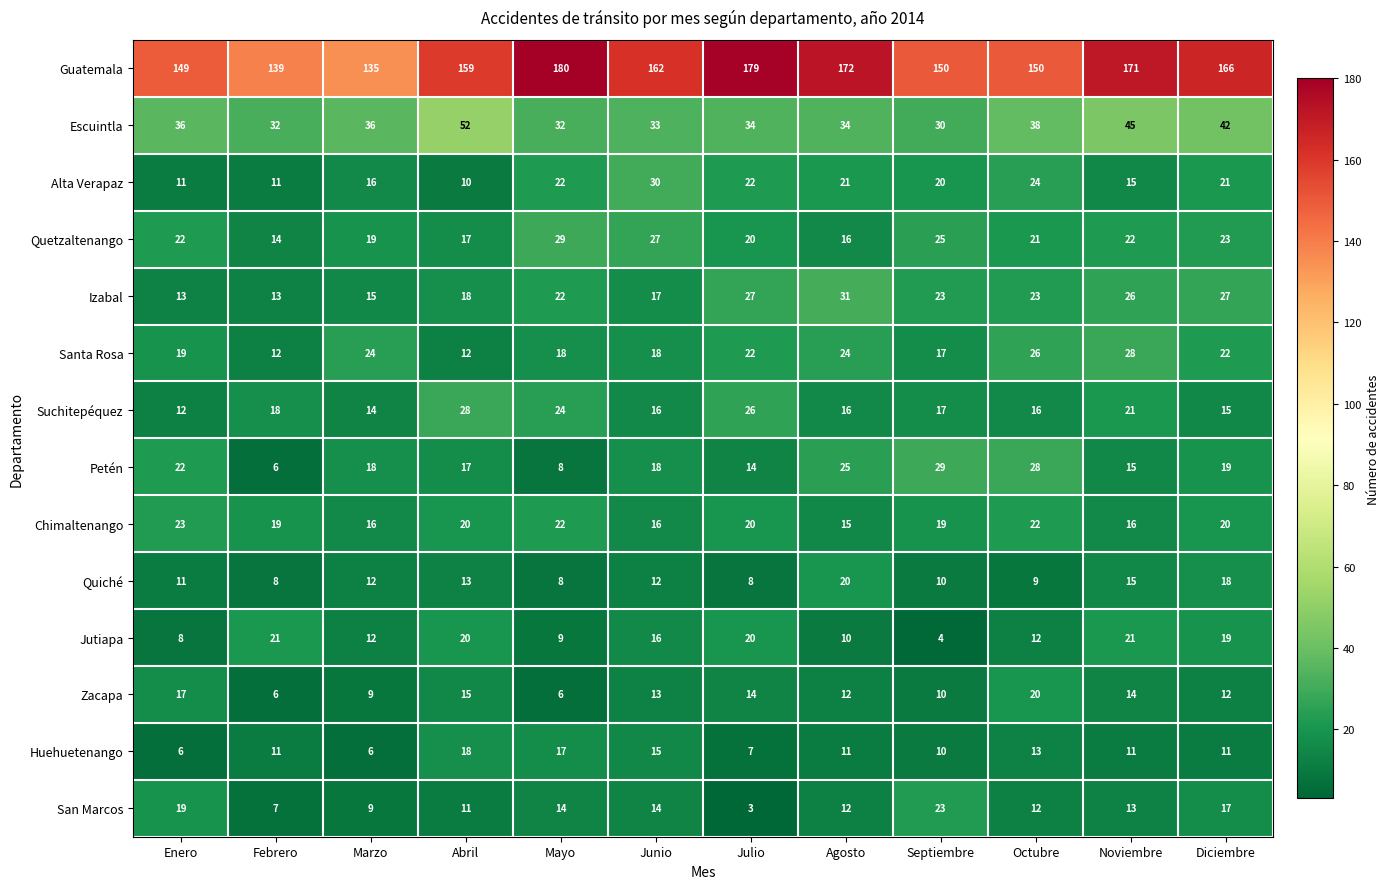

What is the difference between the maximum and minimum values in the San Marcos series?

20